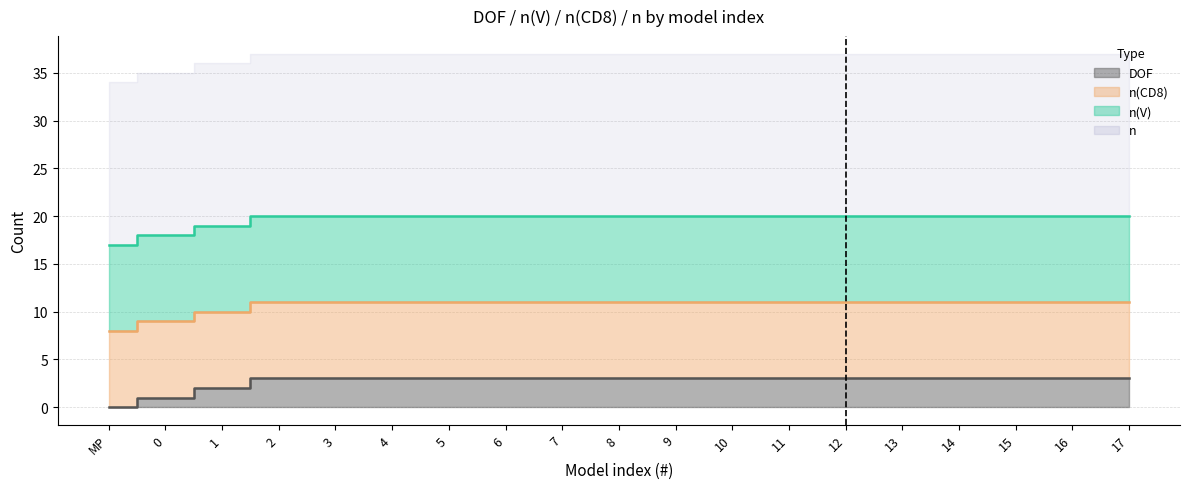

Which category has the highest value across all series?

MP